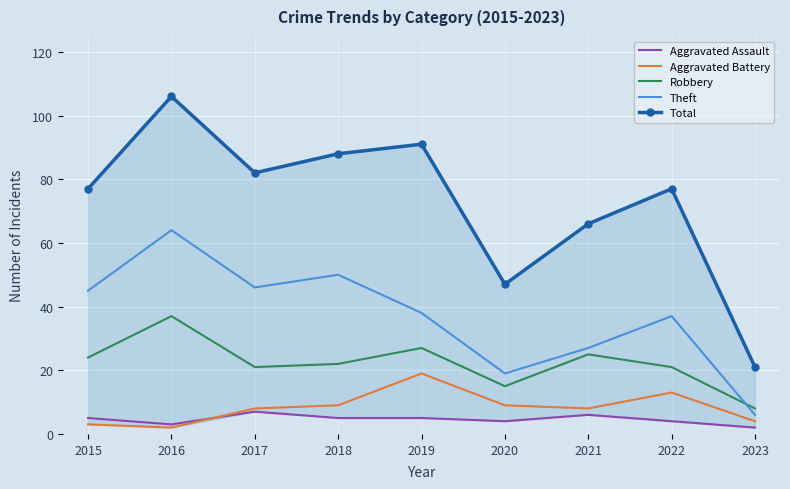

What is the sum of all Aggravated Battery values?

75